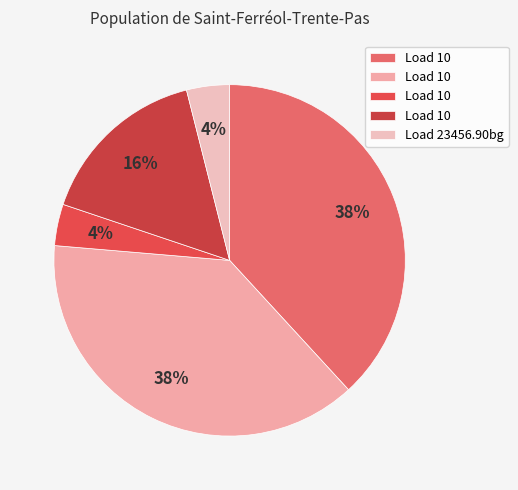

To the nearest percent, what is the difference between the largest and smallest slice percentages?

34%